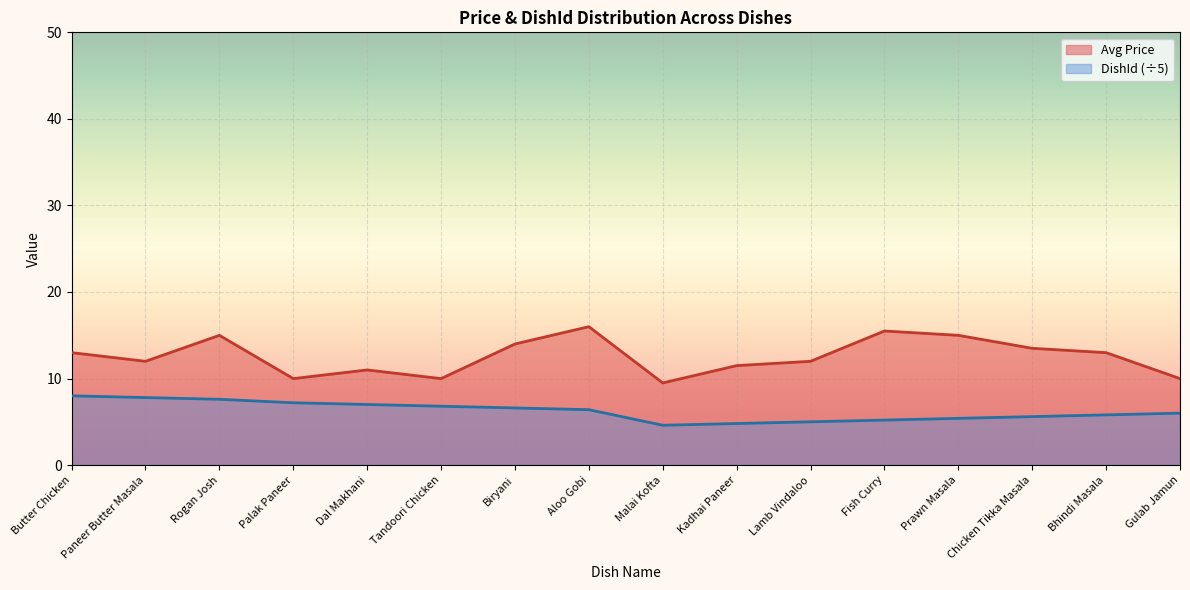

The DishId (normalized) series shows 9.2 at Bhindi Masala. True or false?

False